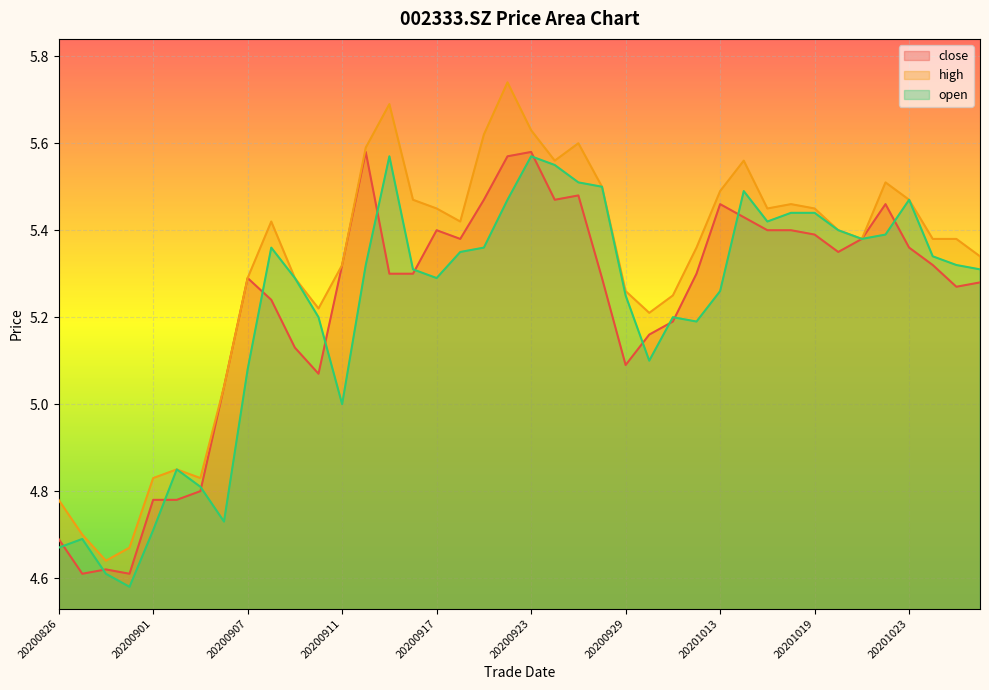

What is the smallest value displayed?

4.6